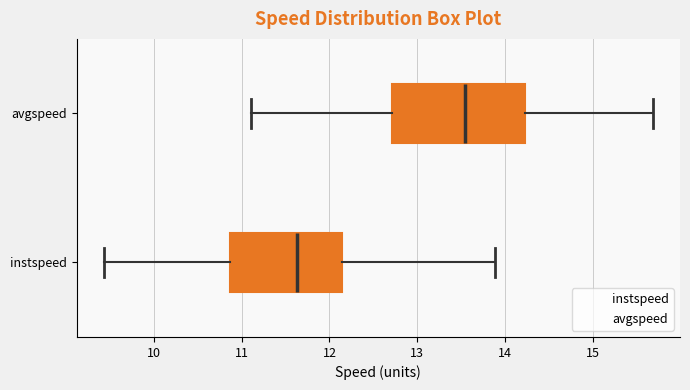

Where is the left edge of the box for instspeed on the x-axis? The values are not printed on the chart, so give them approximately, as read against the axis.

10.9